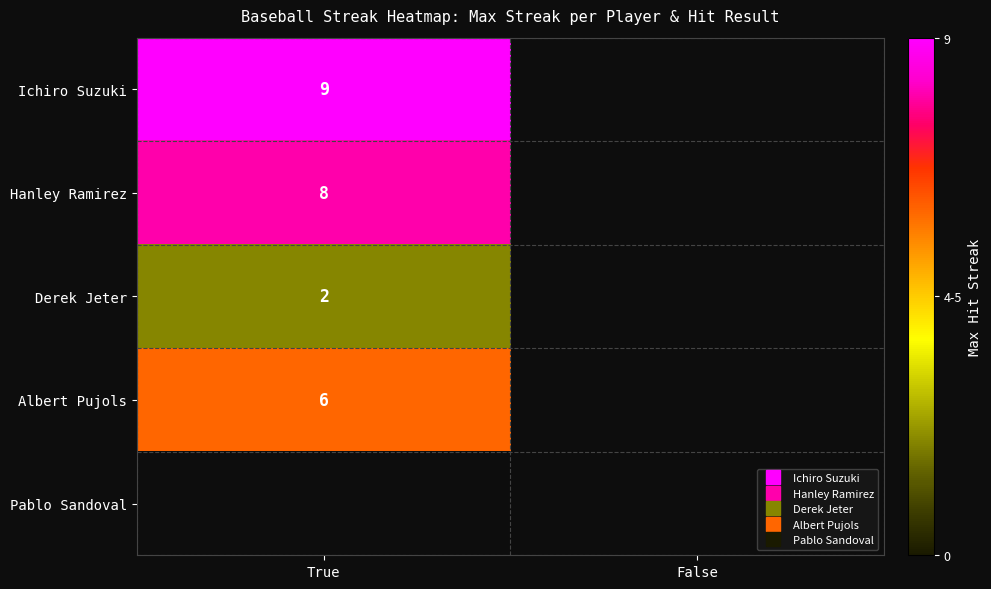

What is the average value of the Hanley Ramirez series?

4